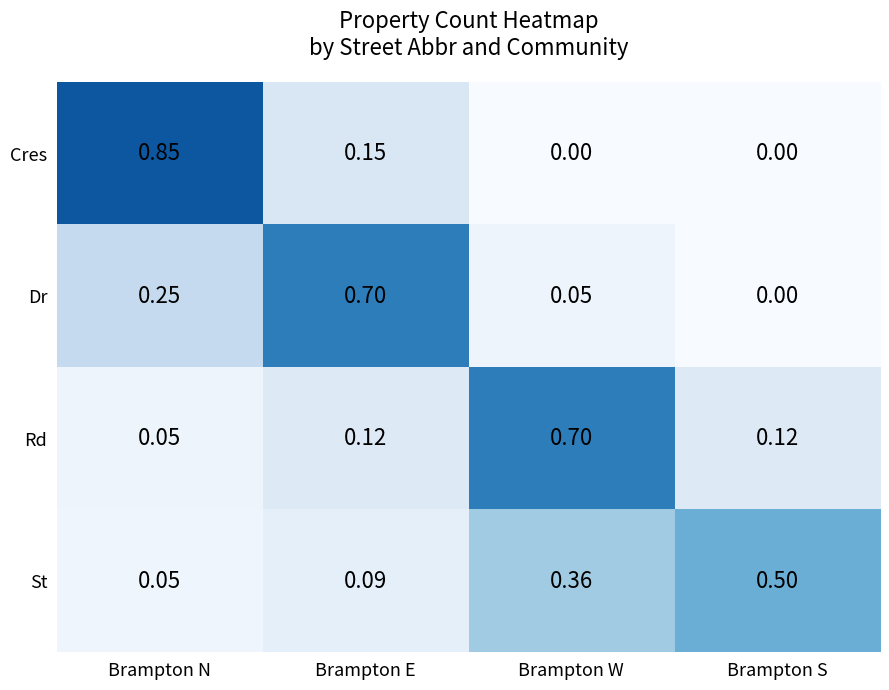

Which series changed the most between Brampton W and Brampton S?

Rd